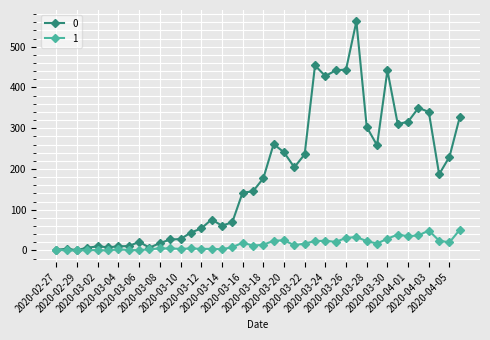

Rank the series by their maximum value, from lowest to highest.

1, 0